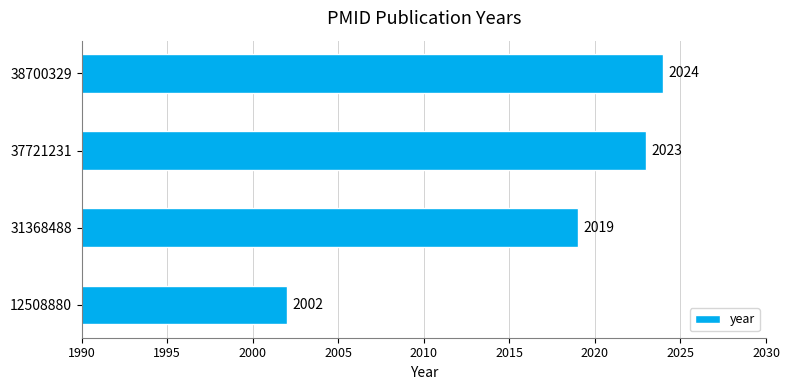

The value at 31368488 is 1254. True or false?

False